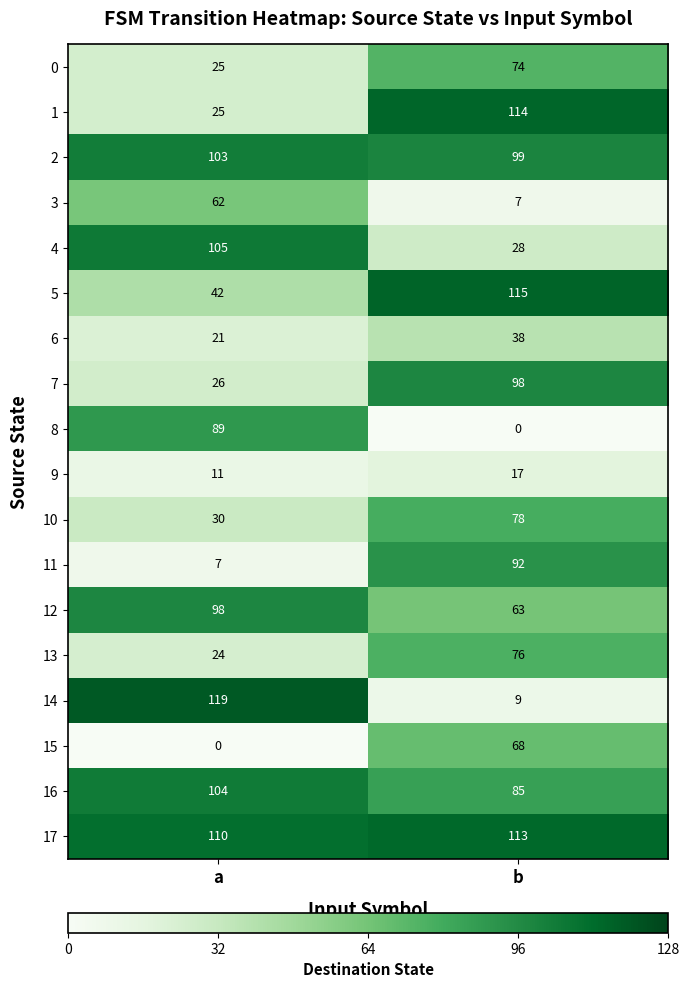

What is the sum of the 11 values at b and a?

99